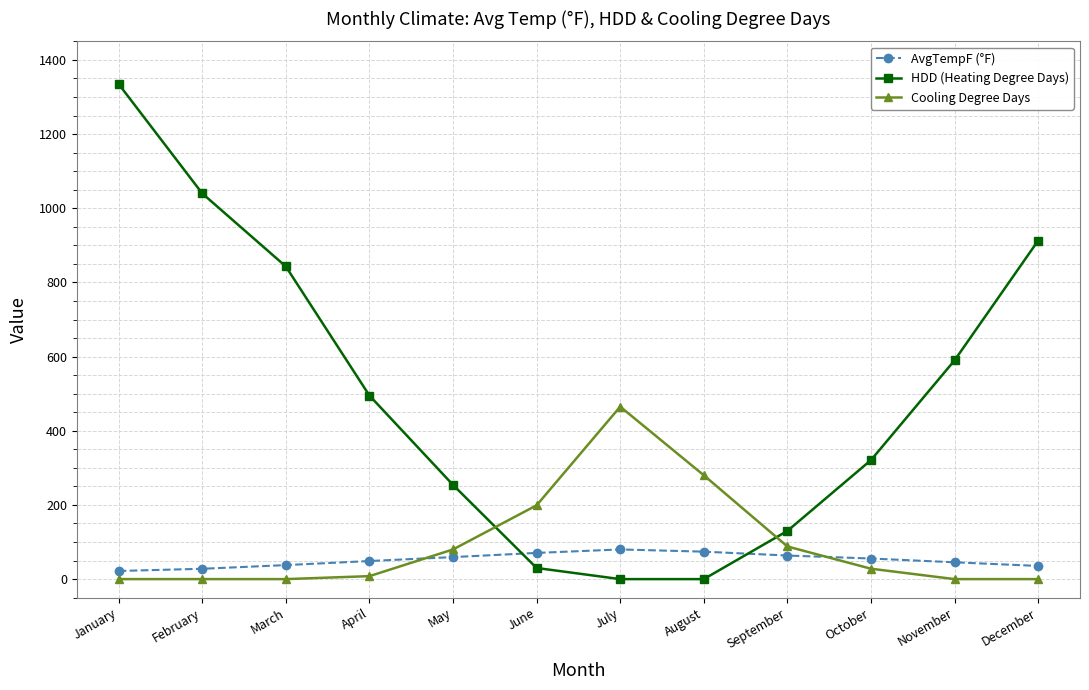

What is the sum of the AvgTempF (°F) values at September and February?

91.5